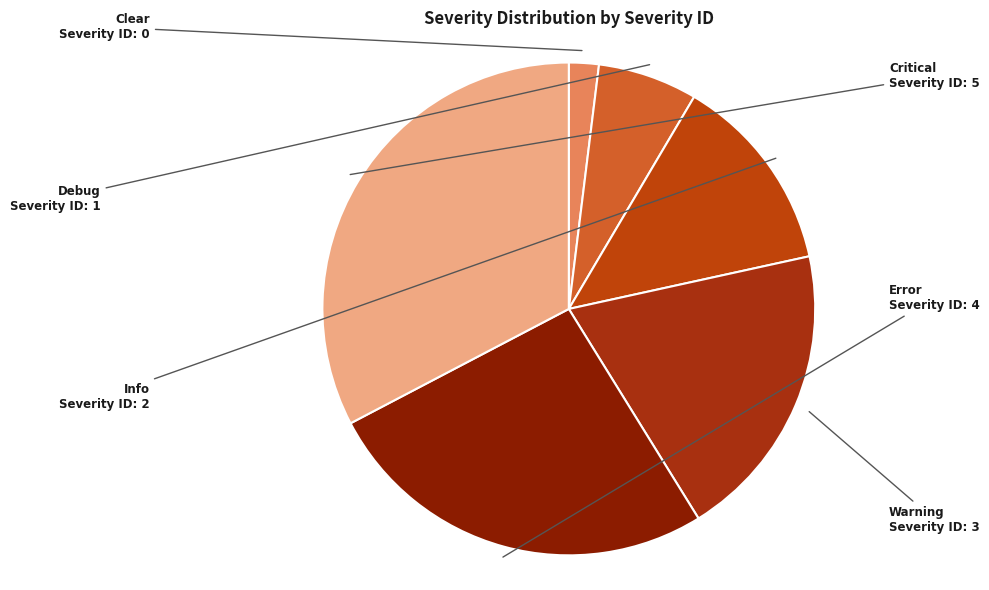

Do Warning and Clear together represent more than half of the pie?

No